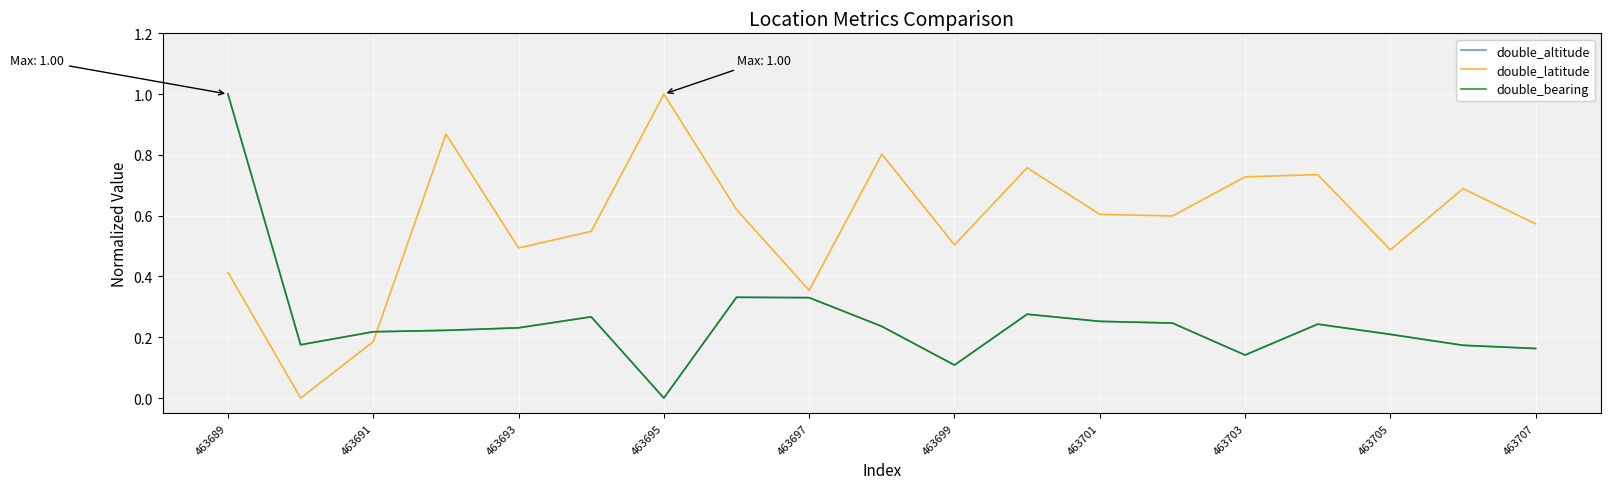

Is this an area chart (filled region under the line)?

No